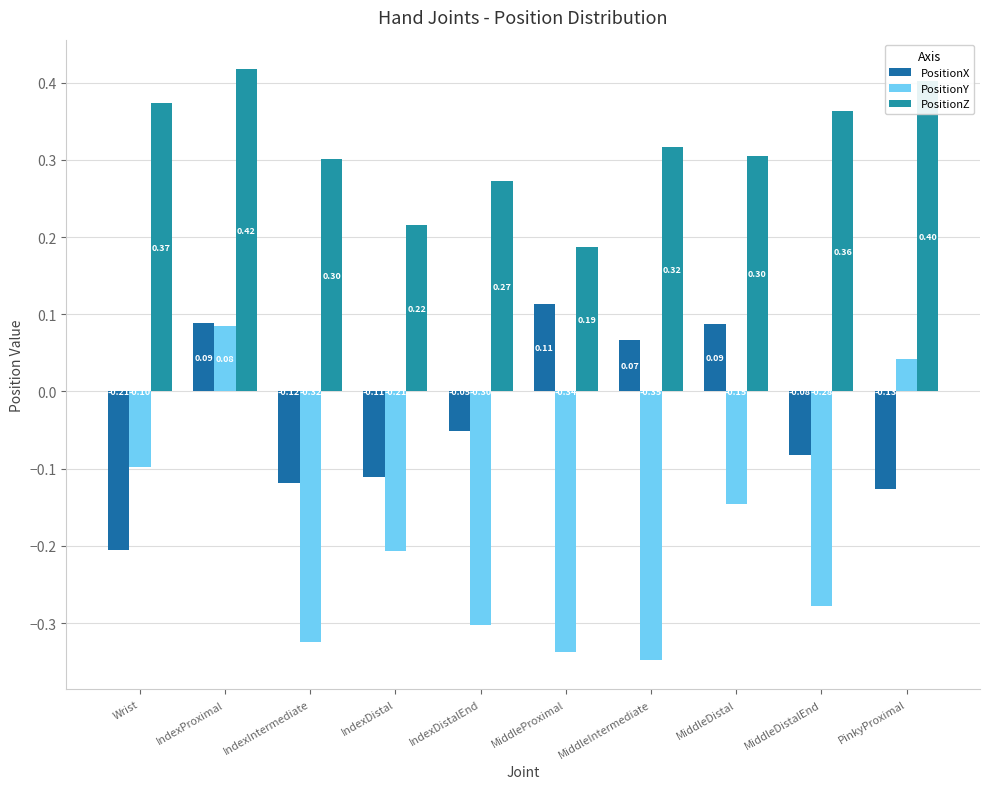

What is the highest value of the PositionY series?

0.1